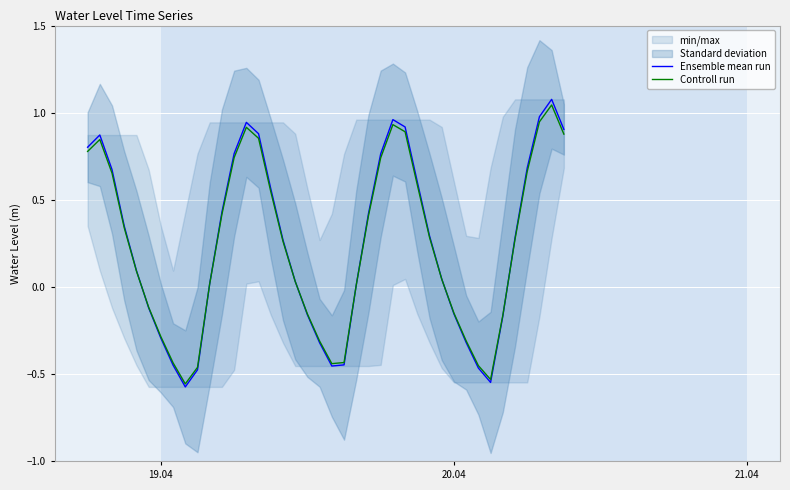

How many lines are shown in the chart?

2